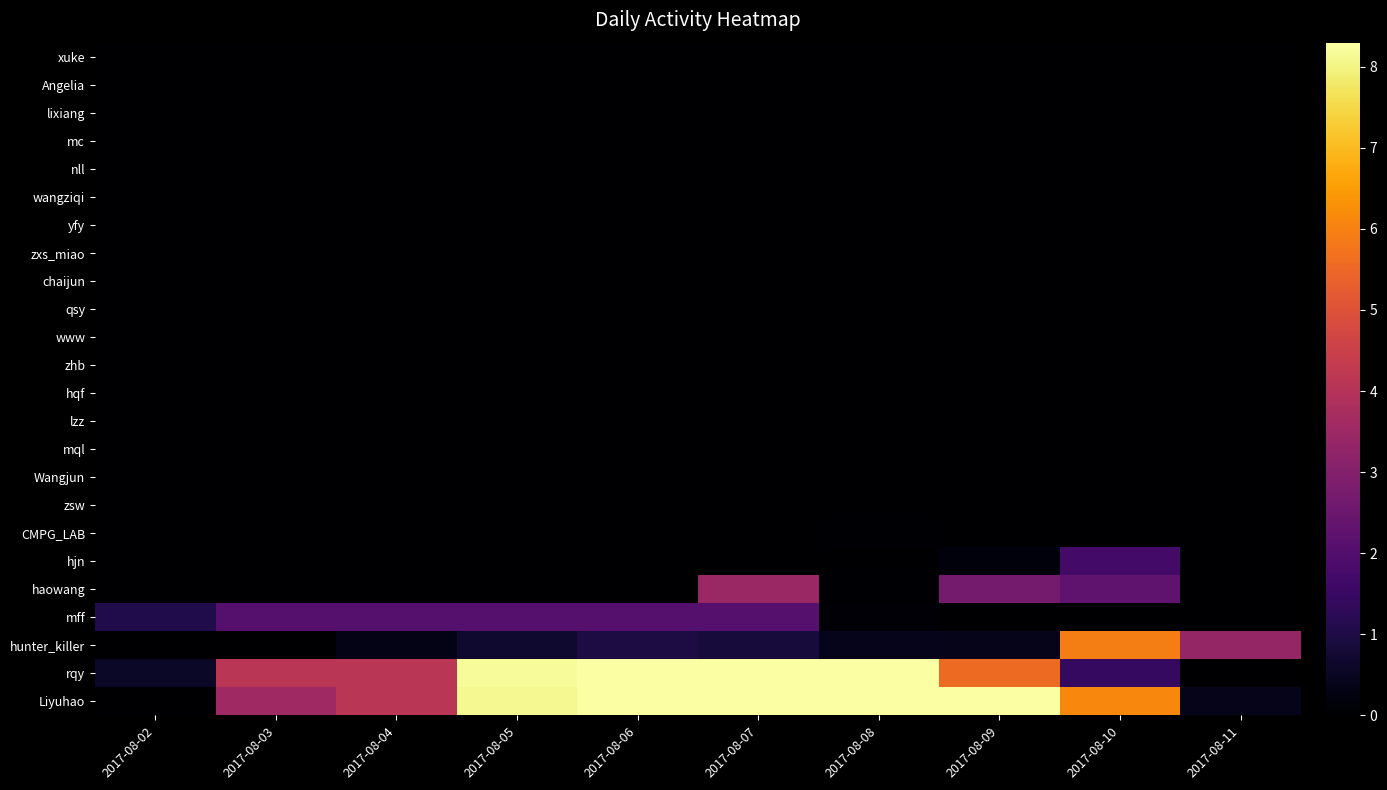

Rank the series at 2017-08-05 from lowest to highest value.

xuke, Angelia, lixiang, mc, nll, wangziqi, yfy, zxs_miao, chaijun, qsy, www, zhb, hqf, lzz, mql, Wangjun, zsw, CMPG_LAB, hjn, haowang, hunter_killer, mff, Liyuhao, rqy